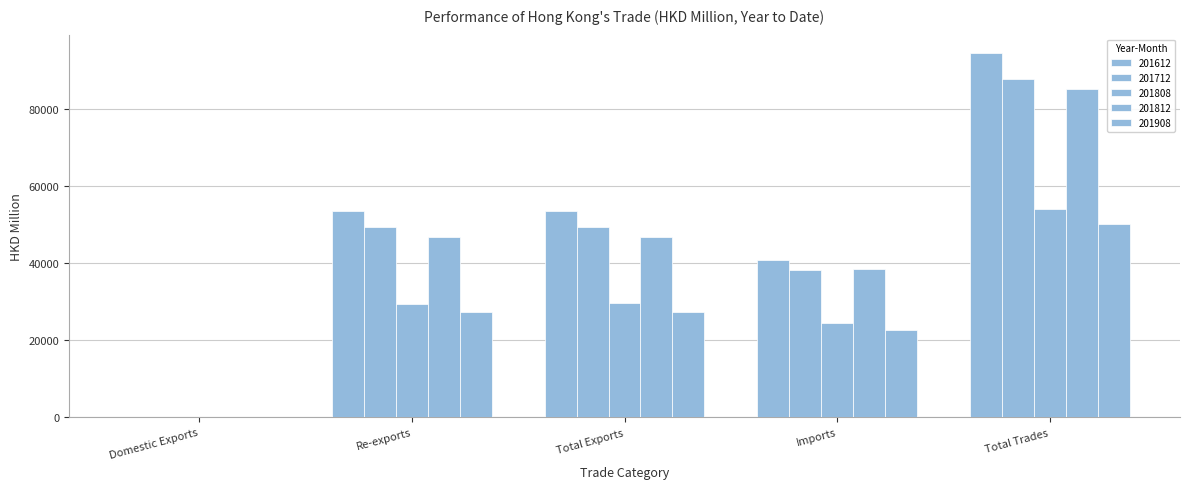

How many data points in 201712 are above 49241?

3